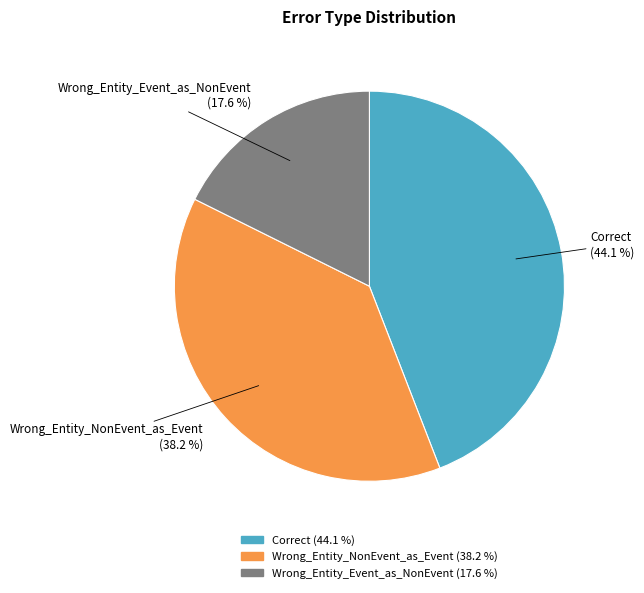

Which category has the biggest portion of the pie?

Correct